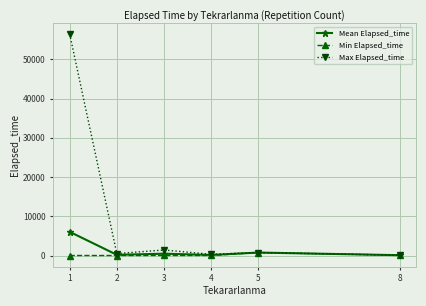

The Max Elapsed_time series shows 56465.0 at 1. True or false?

True